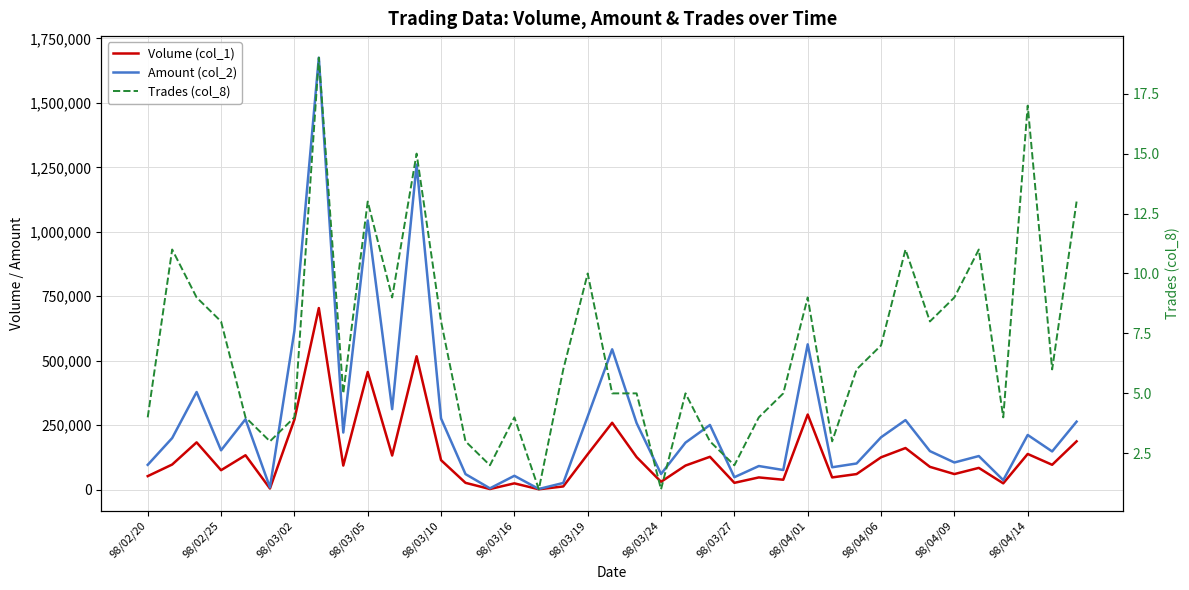

Reading left to right, transcribe all the data shown in this chart.

Volume (col_1): 52000	97000	183000	75000	133000	4000	271000	704000	93000	456000	132000	517000	114000	26000	2000	24000	1000	12000	137000	259000	126000	30000	93000	127000	26000	47000	38000	291000	47000	60000	125000	161000	88000	60000	84000	24000	138000	96000	187000
Amount (col_2): 95820	199660	378270	152160	272830	8350	615170	1675260	221150	1043680	311830	1260440	275750	59890	4680	53360	2150	25550	283710	544010	257900	60300	181990	250480	47810	91190	75770	563260	86430	101100	202700	269350	149050	104930	129930	36390	211730	147820	263400
Trades (col_8): 4	11	9	8	4	3	4	19	5	13	9	15	8	3	2	4	1	6	10	5	5	1	5	3	2	4	5	9	3	6	7	11	8	9	11	4	17	6	13